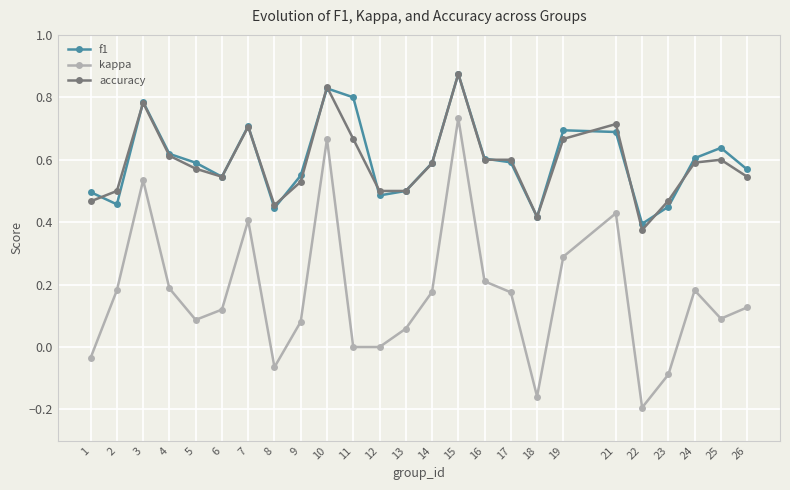

What are all the series names shown in the legend?

f1, kappa, accuracy